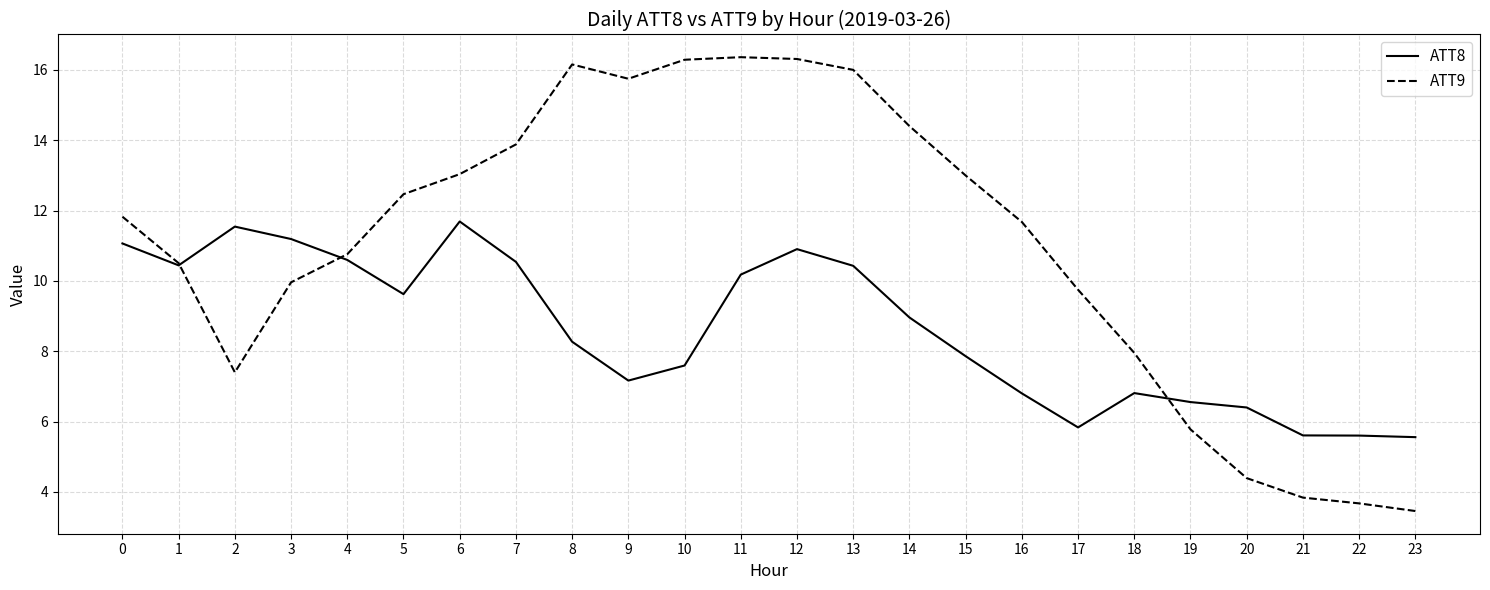

Rank the series at 23 from lowest to highest value.

ATT9, ATT8